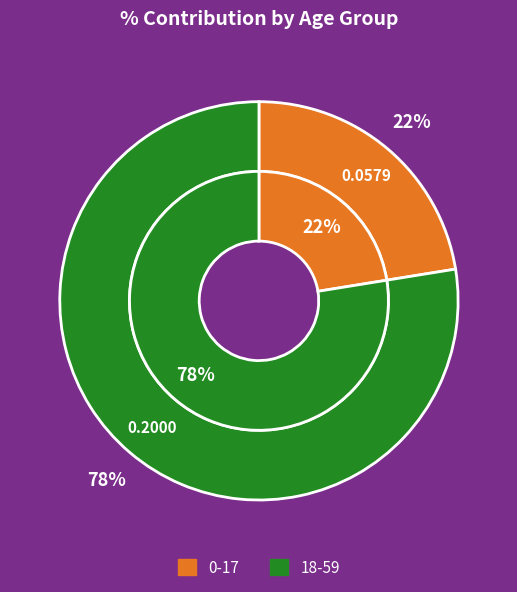

Count the number of slices in the pie.

2